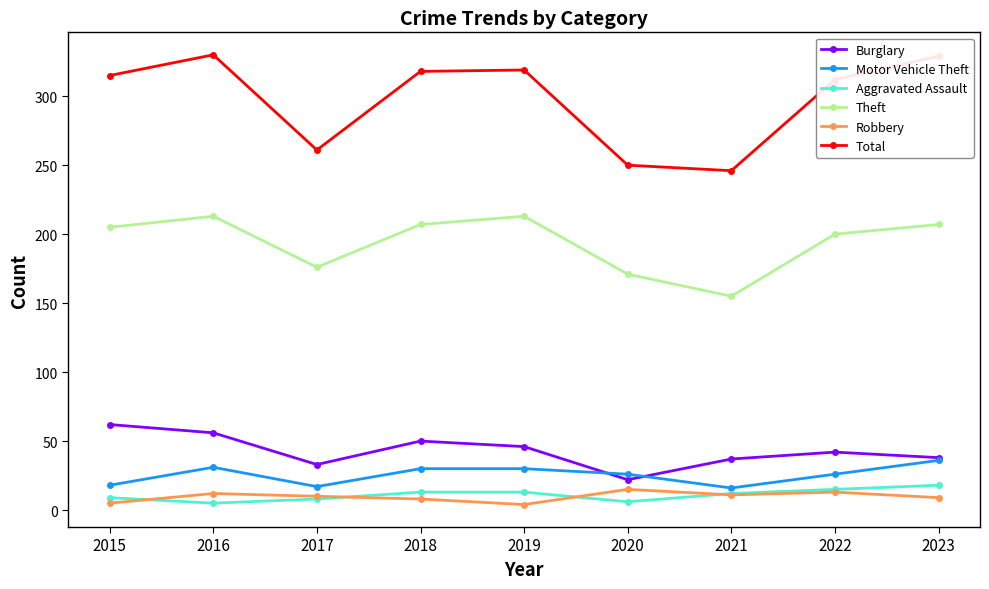

Is the value of Aggravated Assault at 2016 greater than the value of Theft at 2022?

No